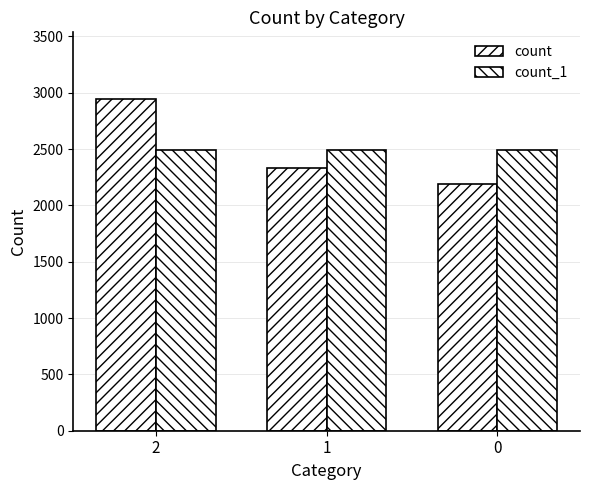

At which category does the chart reach its peak across all series?

2